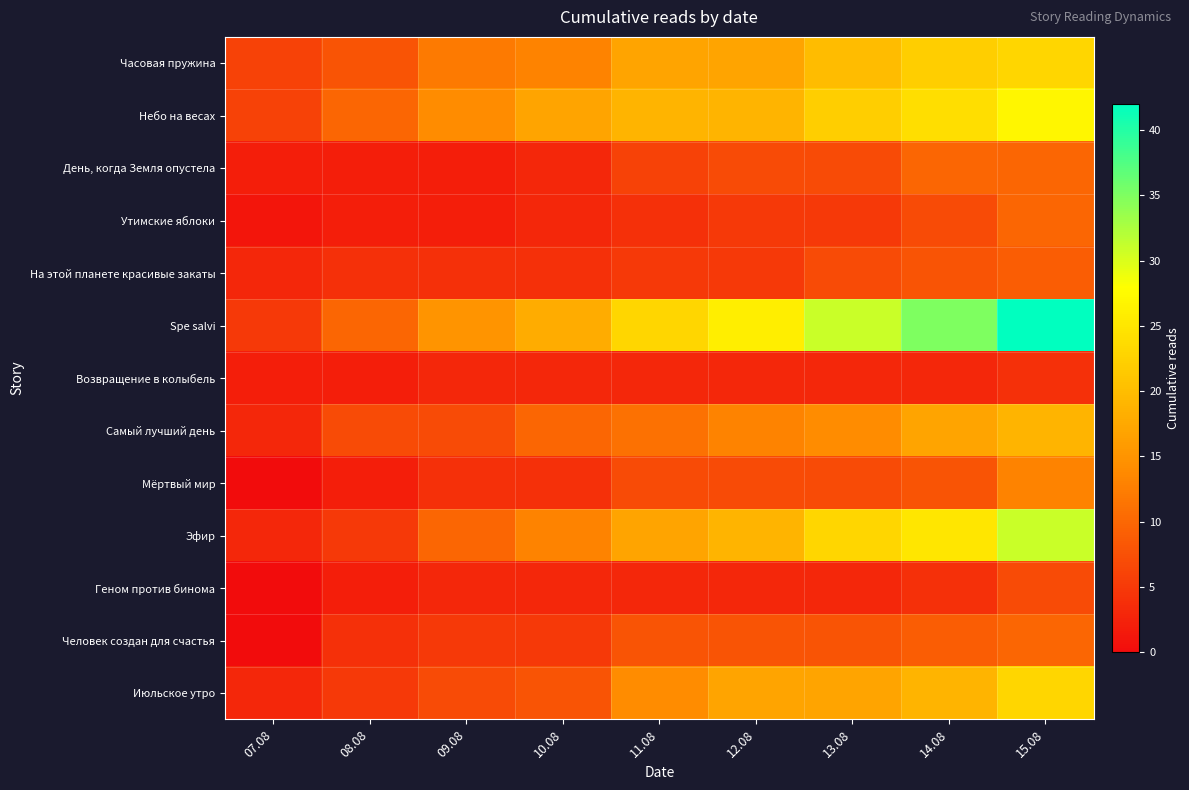

Count the number of categories in the chart.

9